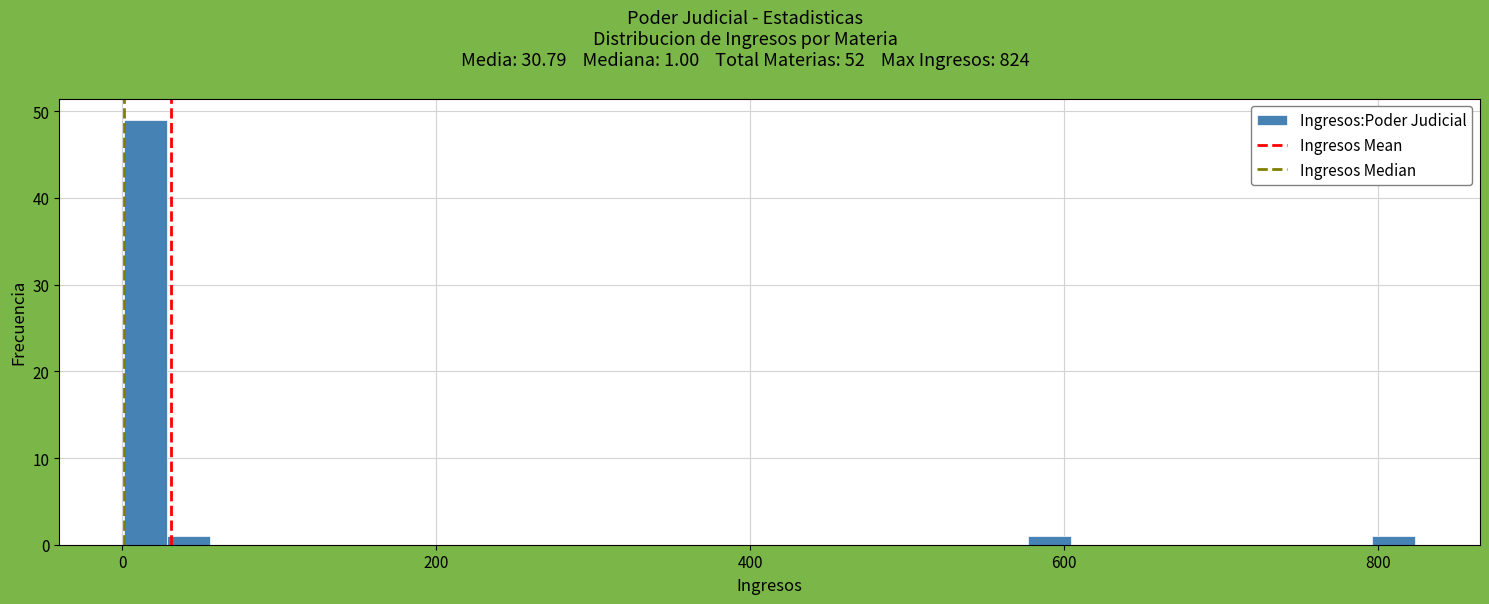

Around what value on the x-axis is the tallest bar? Give the approximate position of its centre, as read against the axis.

20